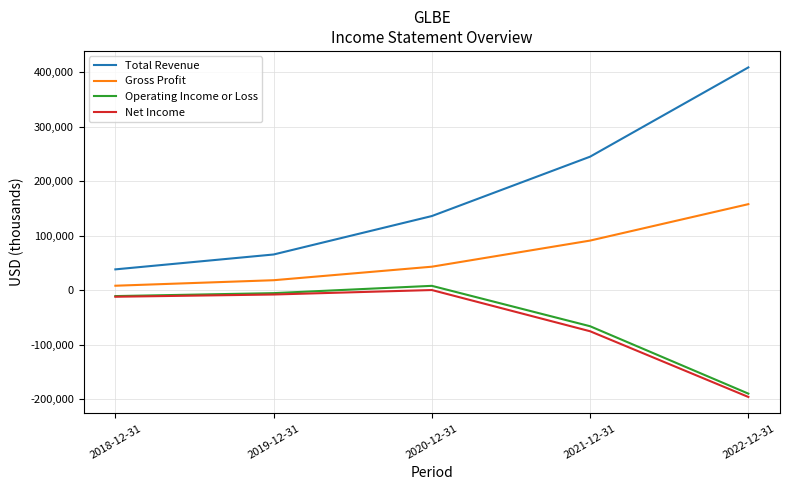

Which category has the highest value in the Total Revenue series?

2022-12-31